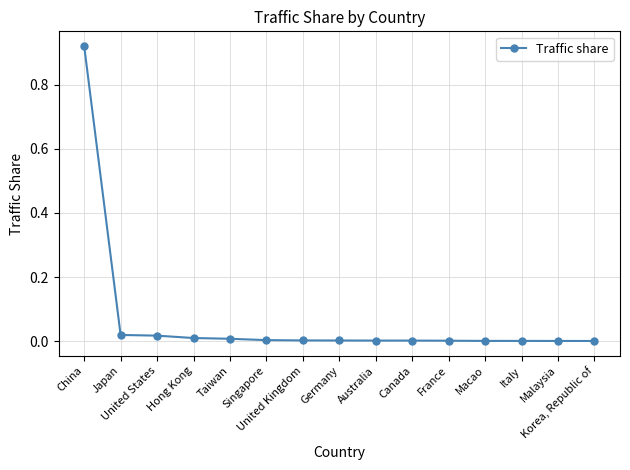

What position from the right is China?

15